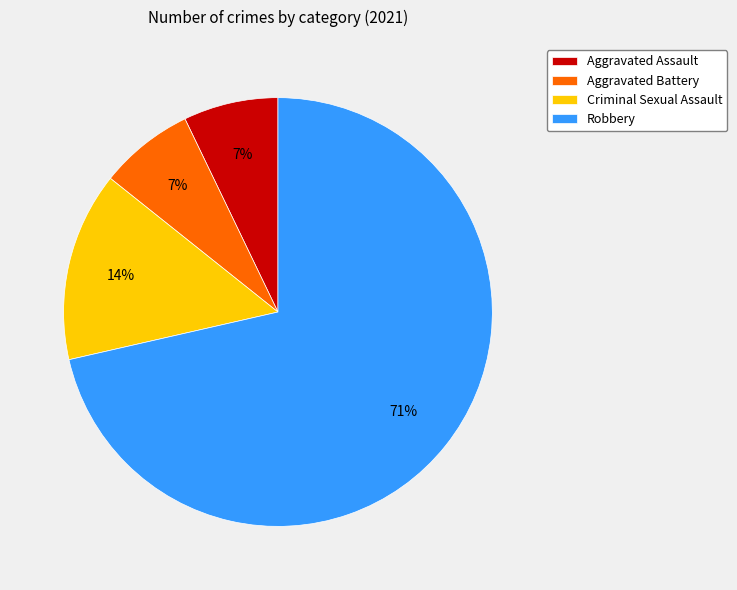

Is the sum of Robbery and Aggravated Assault greater than half?

Yes